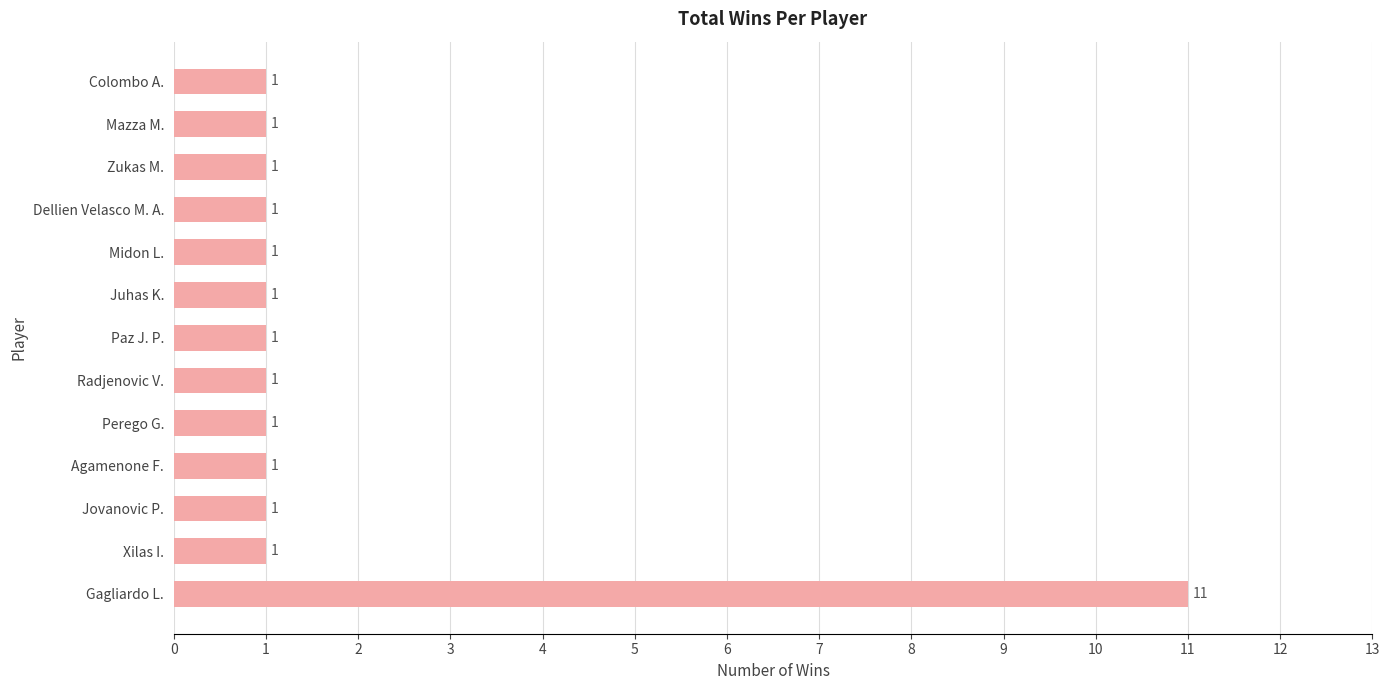

Reading bottom to top, list all the values displayed in this chart.

11	1	1	1	1	1	1	1	1	1	1	1	1